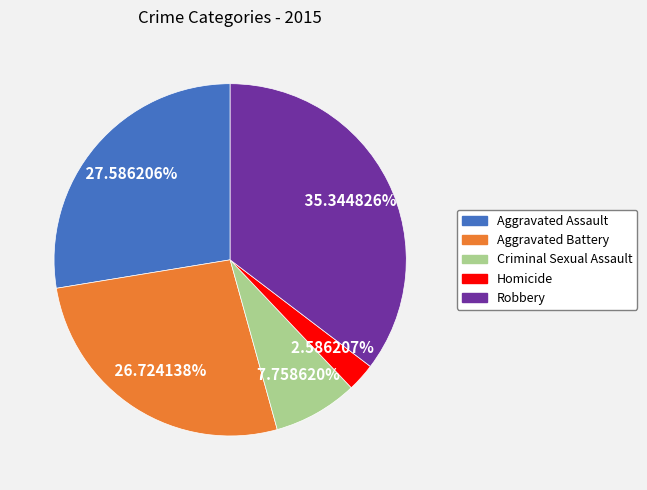

What percentage is the Homicide slice, to the nearest percent?

3%